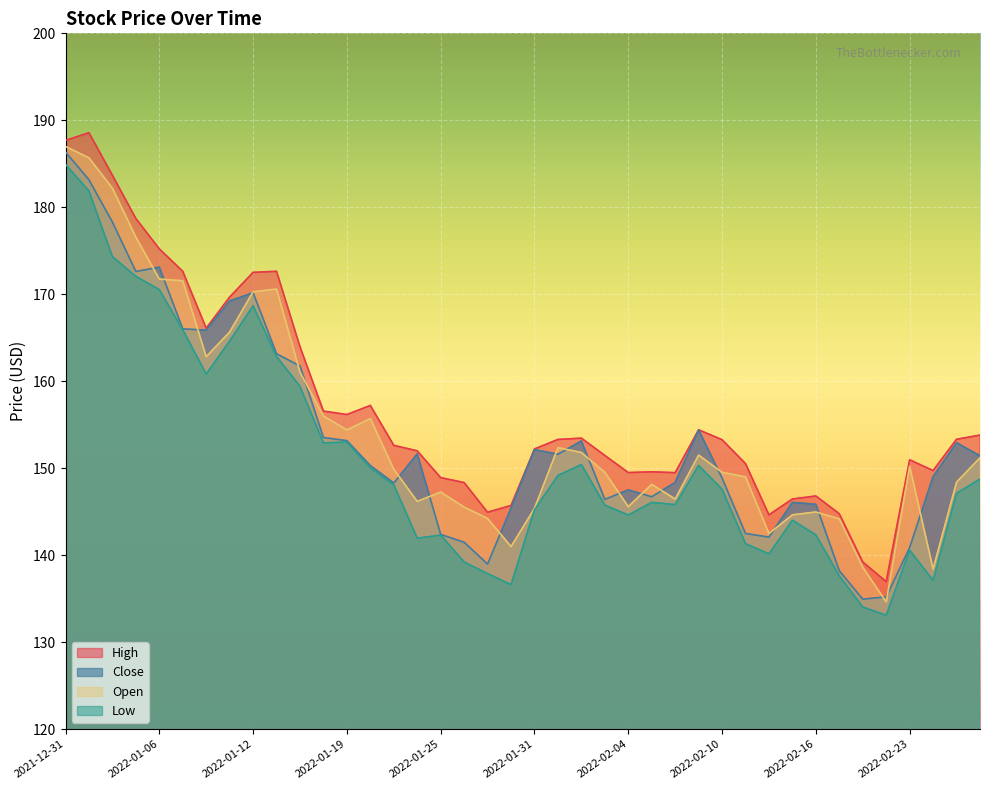

True or false: Low has a value of 227.2 at 2022-01-05.

False